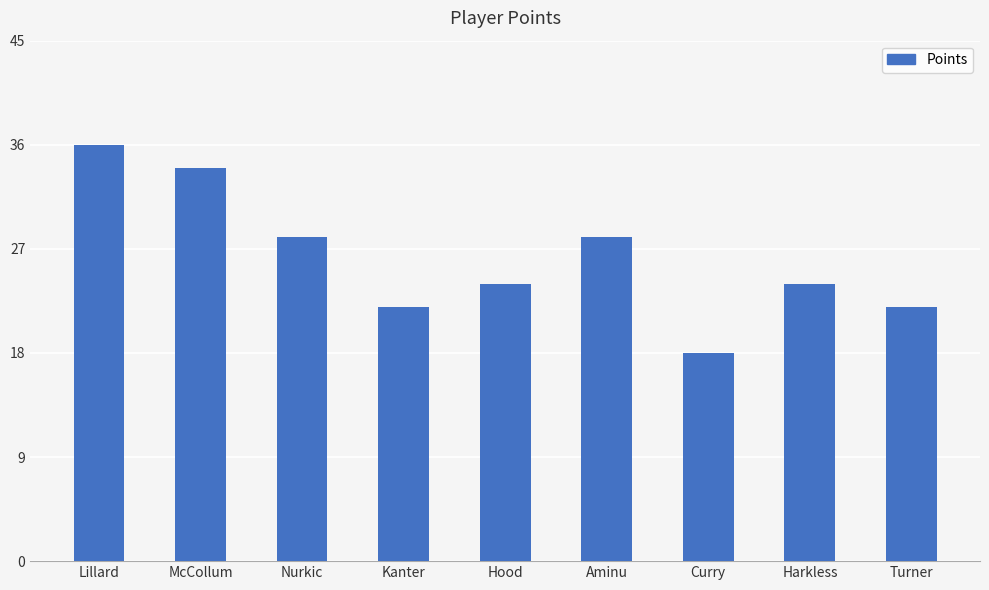

What is the change in value from Curry to Turner?

+4